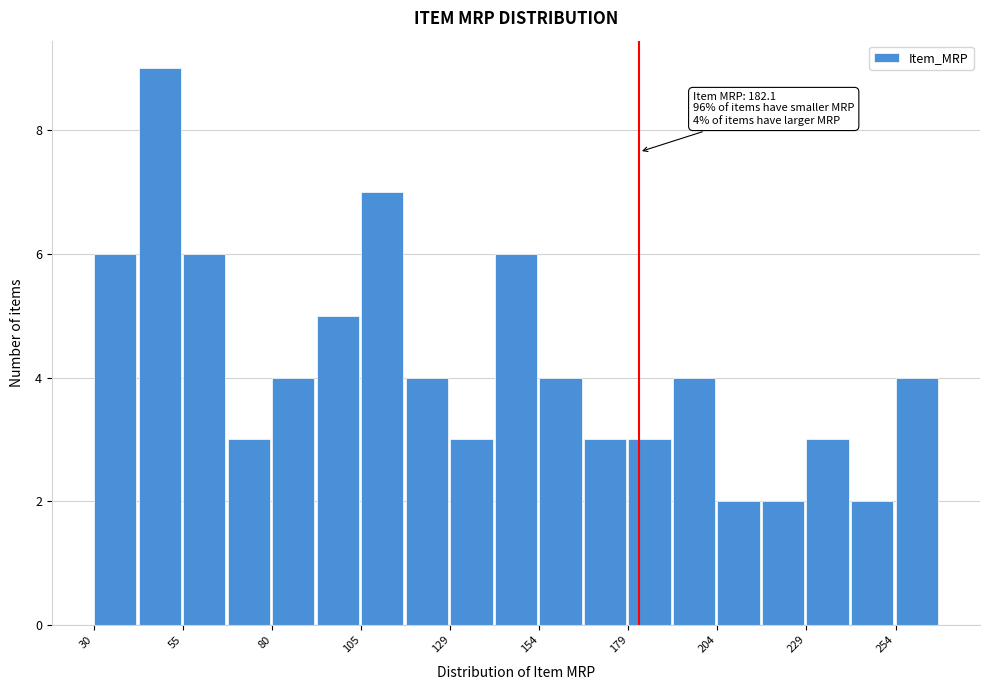

Around what value on the x-axis is the tallest bar? Give the approximate position of its centre, as read against the axis.

50